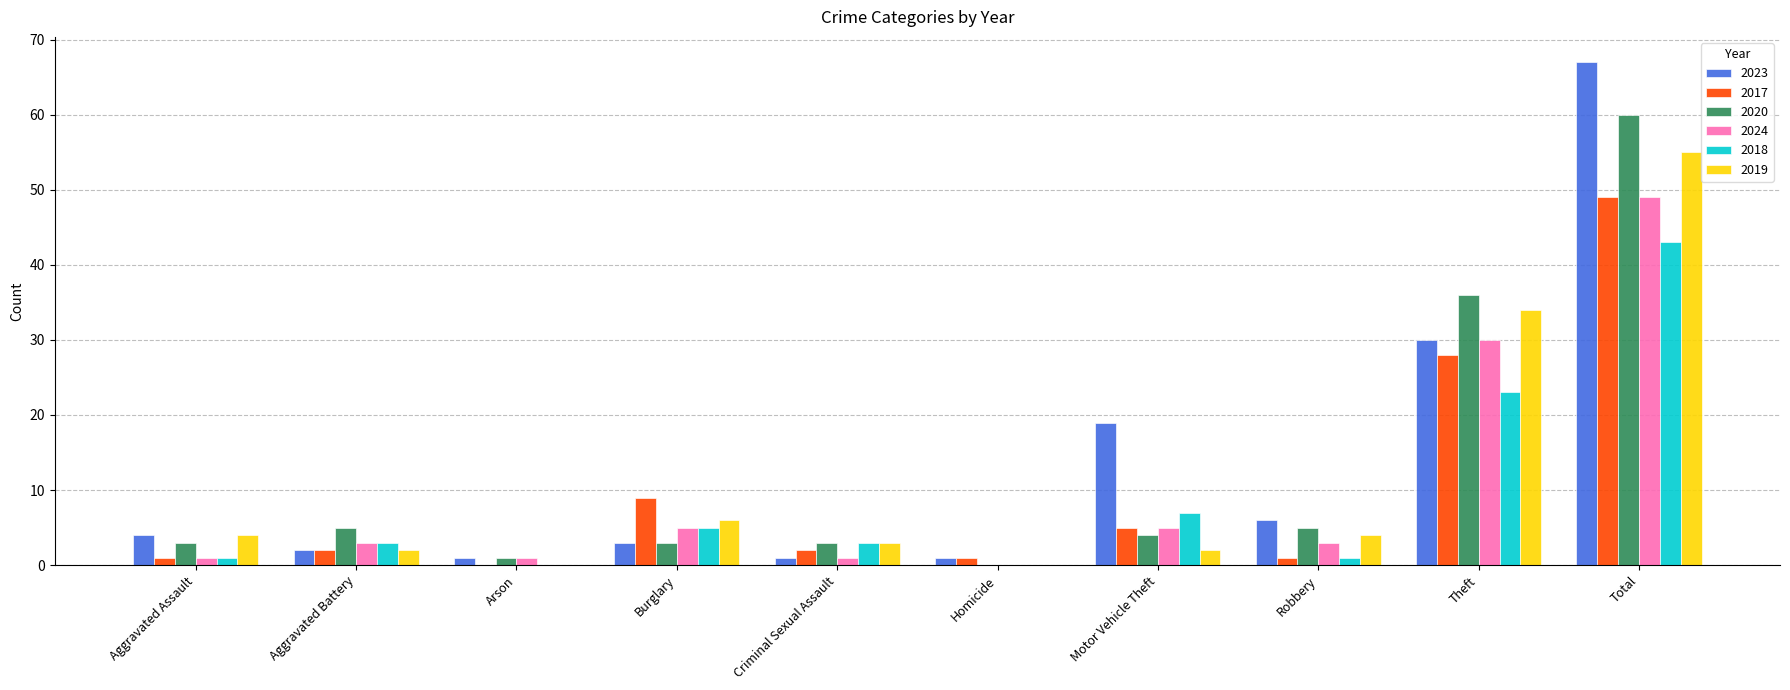

Between Aggravated Battery and Total, which series saw the biggest shift?

2023